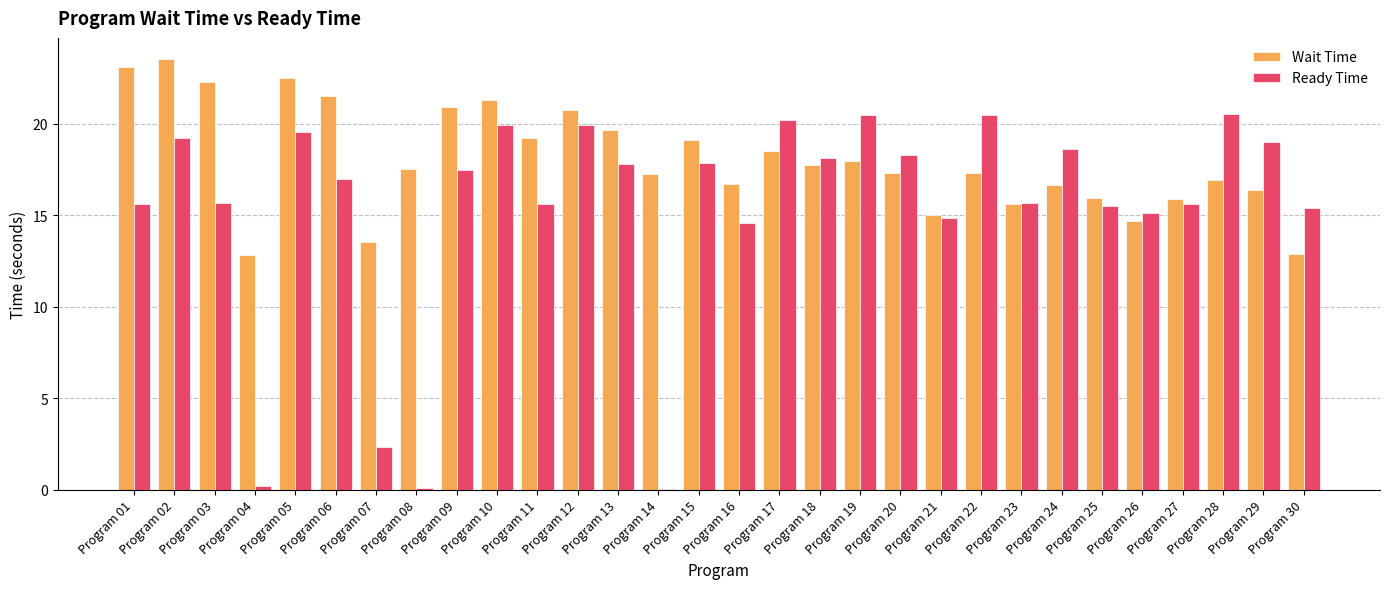

What is the total value across all series at Program 21?

29.9